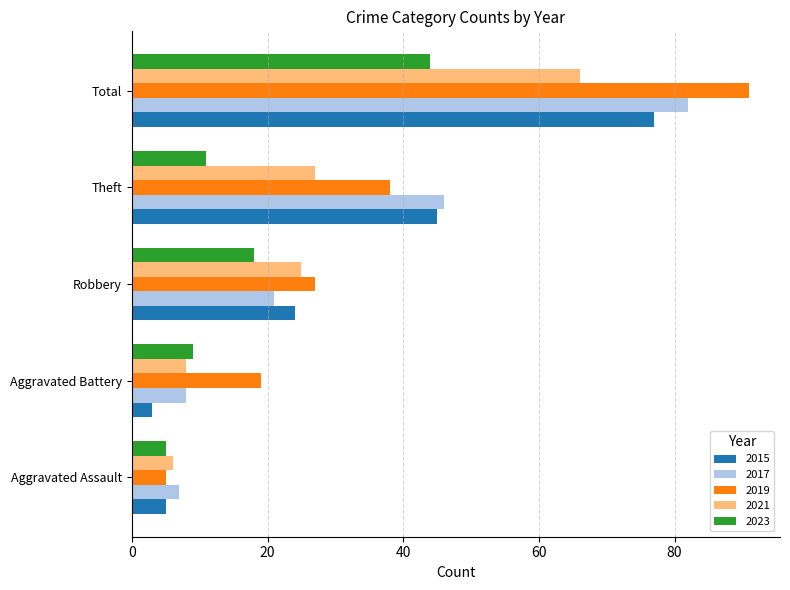

What is the total value across all series at Aggravated Assault?

28